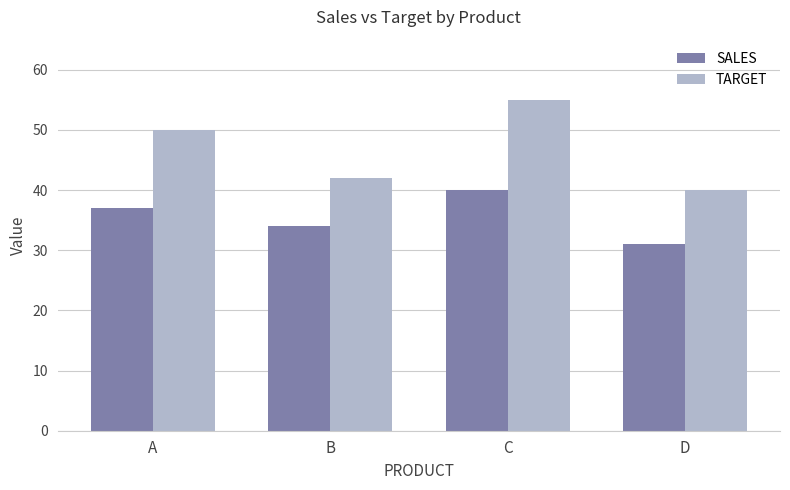

Where is TARGET nearest to the value 47?

A